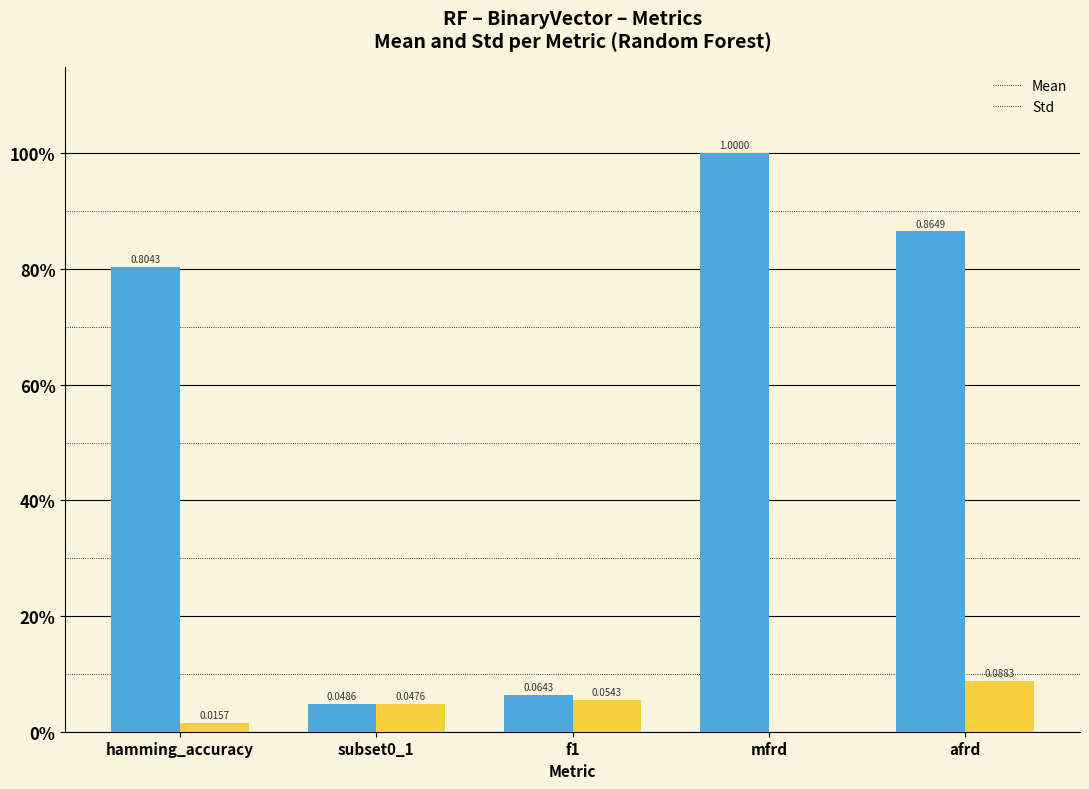

Does the chart contain stacked bars?

No